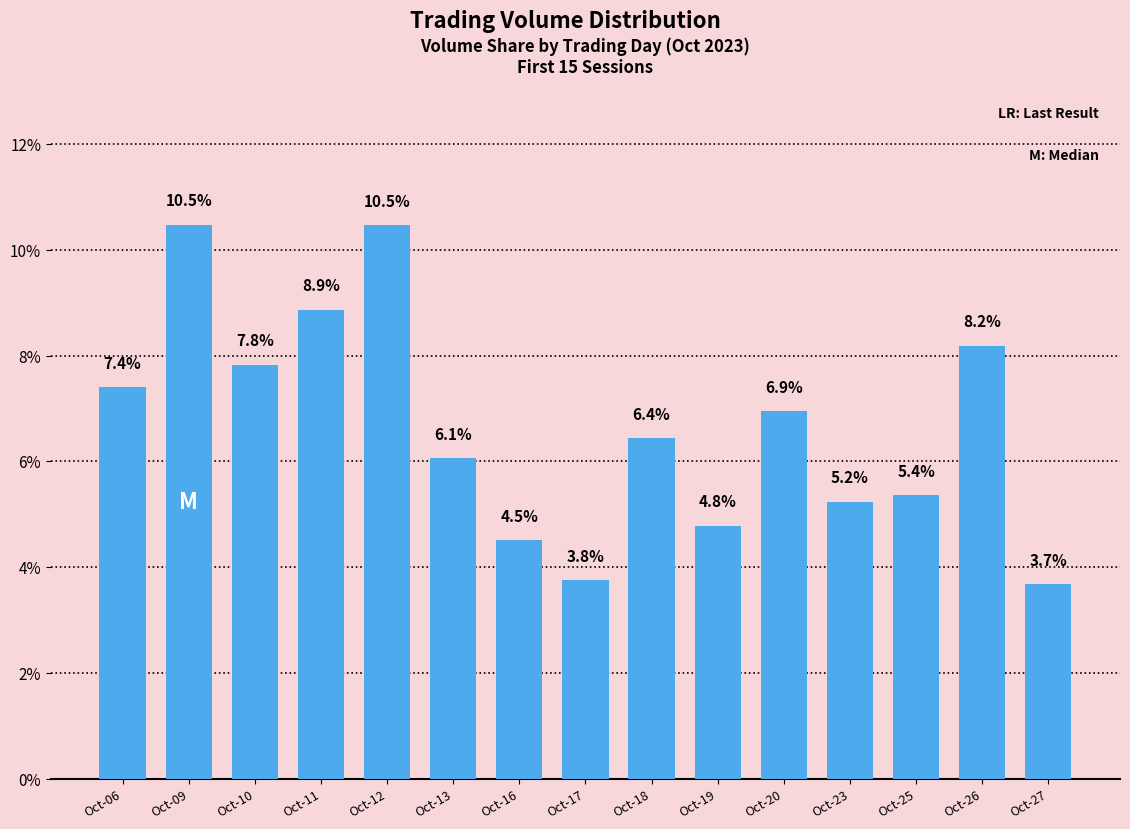

At which label is the value closest to 7?

Oct-20